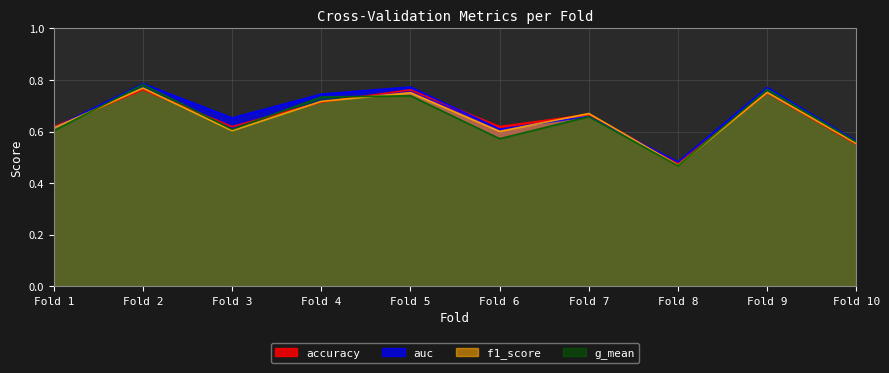

Count the g_mean values in the range 0 to 1.

10